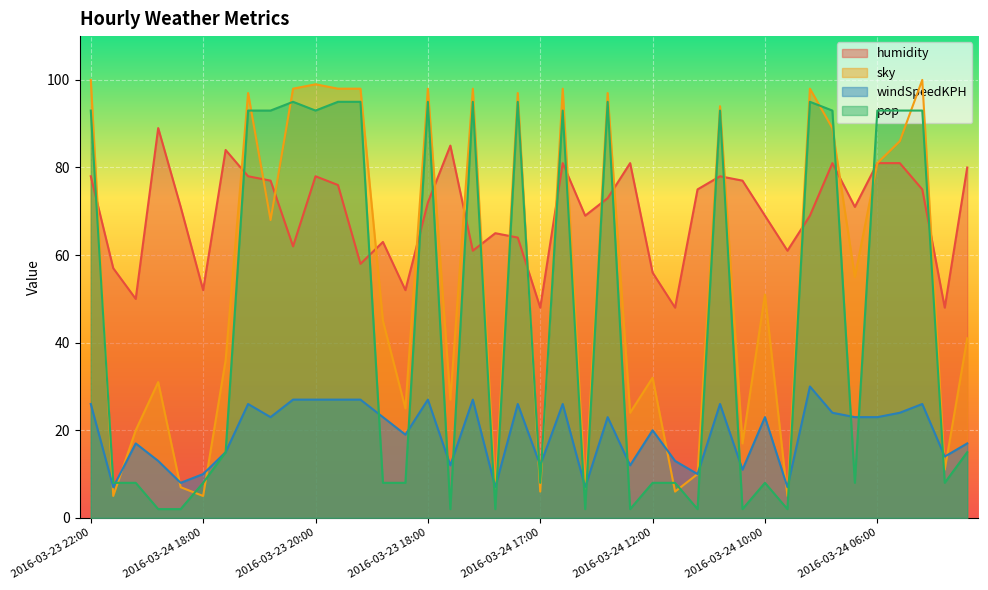

At which label does pop first exceed 15?

2016-03-23 22:00